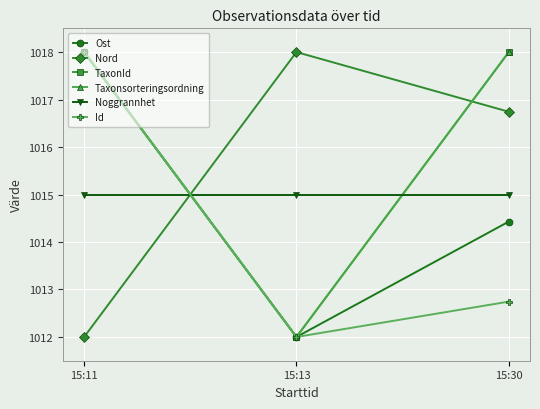

The value of Nord at 15:30 is 1016.7. True or false?

True